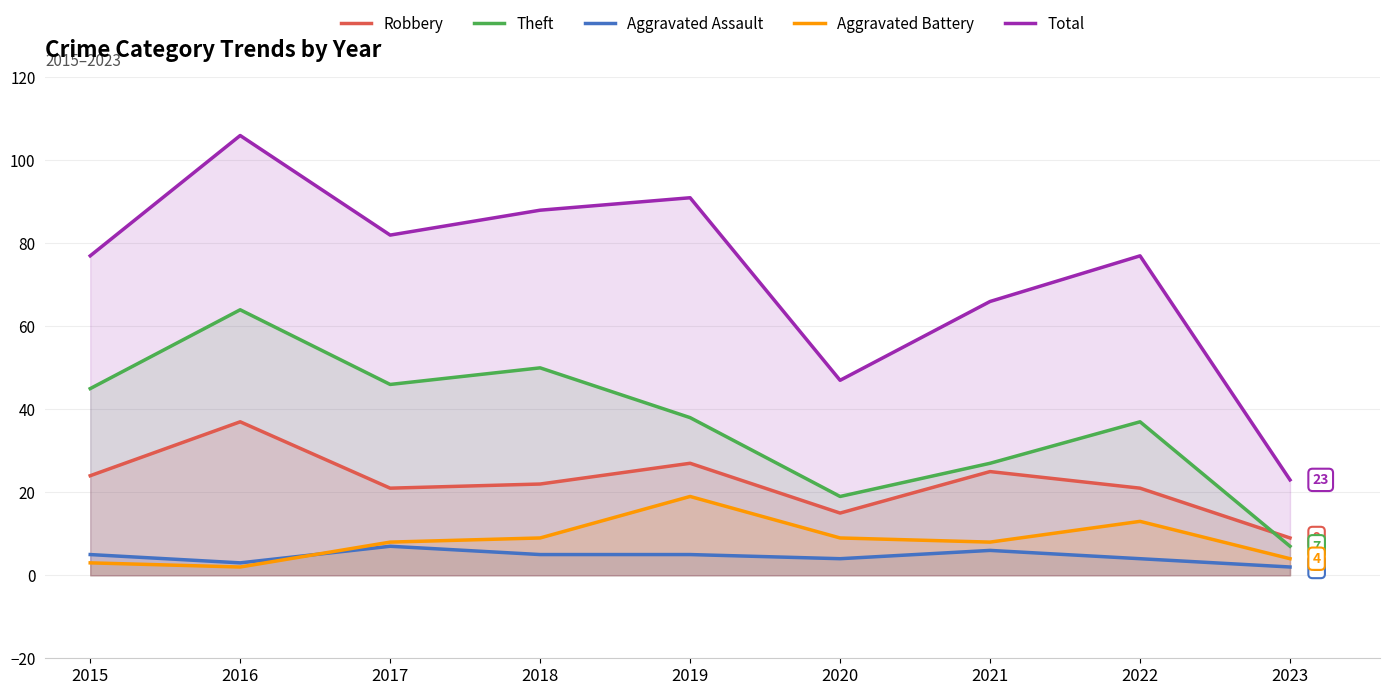

List the series in order of their peak value, lowest first.

Aggravated Assault, Aggravated Battery, Robbery, Theft, Total